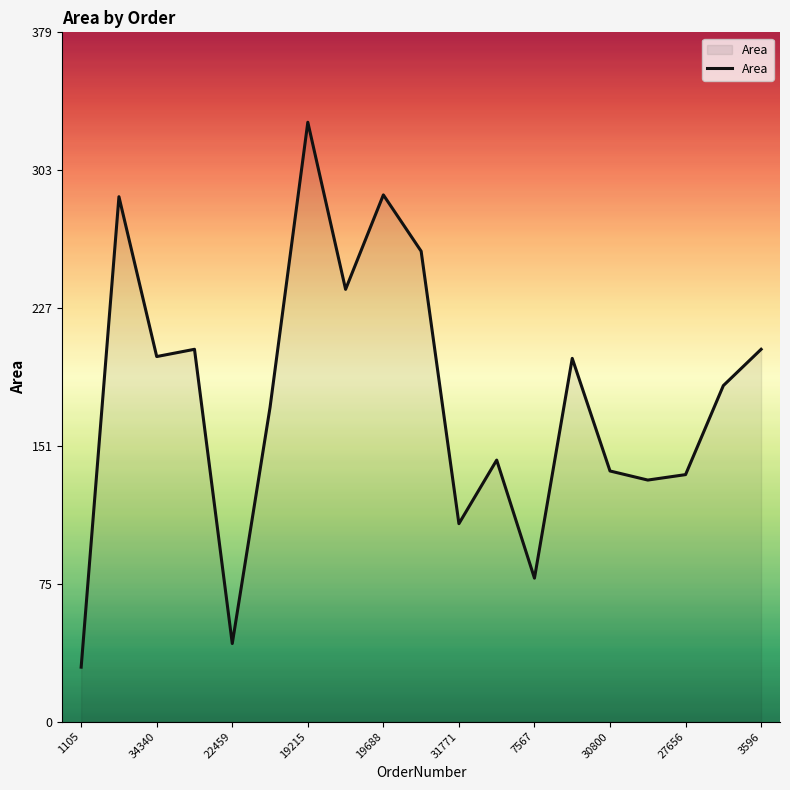

What is the difference between the maximum and minimum values?

300